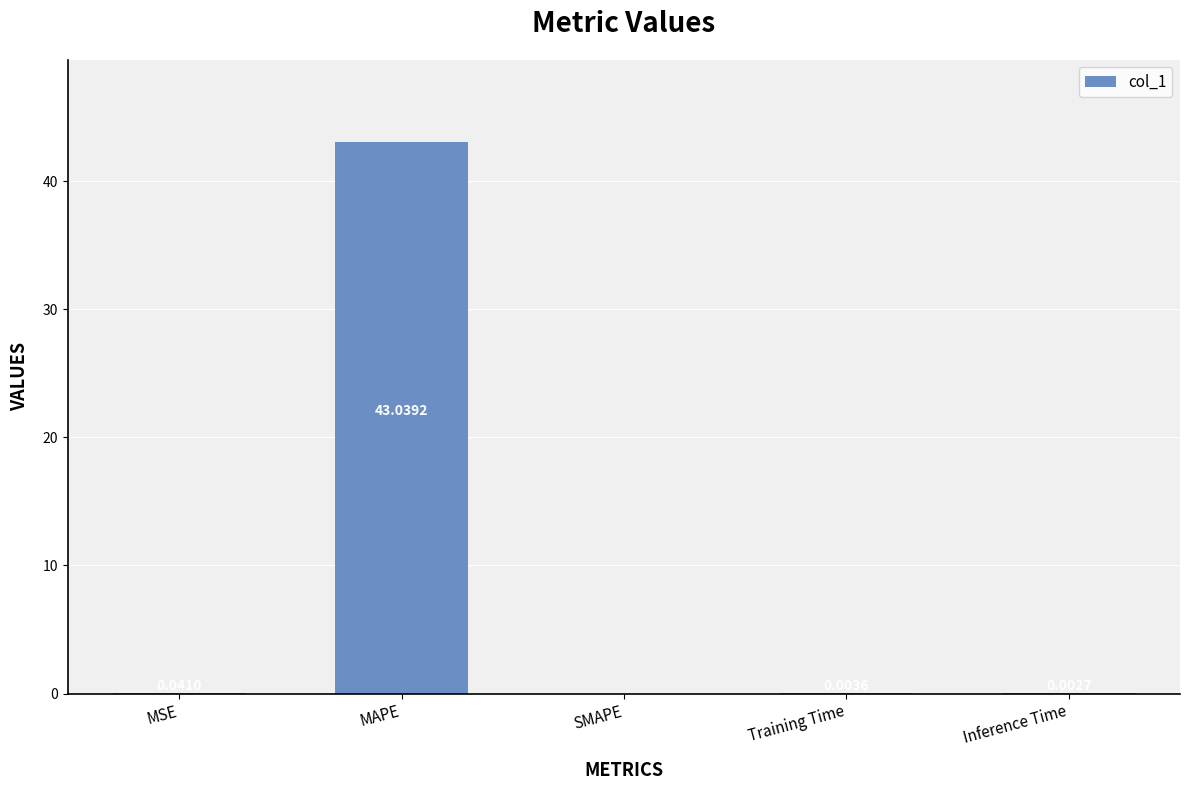

What is the difference between the values at MAPE and Inference Time?

43.0